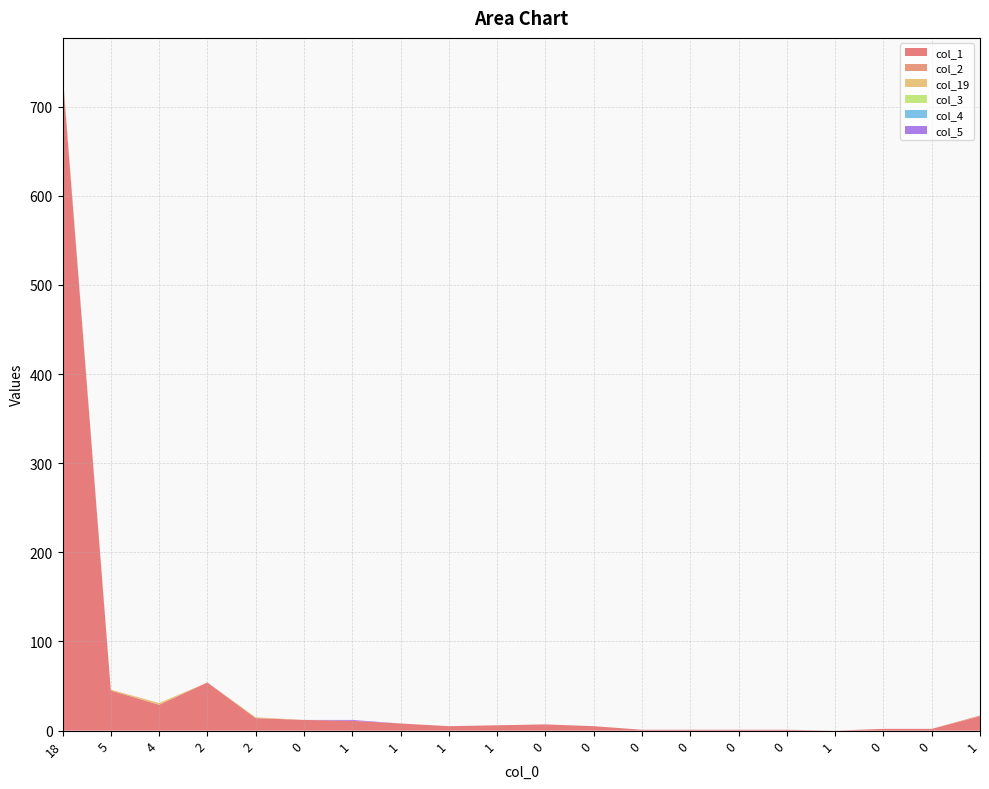

Reading left to right, what are all the values shown in this chart?

col_1: 736	45	29	54	14	12	11	8	5	6	7	5	1	1	1	1	0	2	2	16
col_2: 2	0	0	0	0	0	0	0	0	0	0	0	0	0	0	0	0	0	0	1
col_19: 0	1	2	0	1	0	0	0	0	0	0	0	0	0	0	0	0	0	0	0
col_3: 1	0	0	0	0	0	0	0	0	0	0	0	0	0	0	0	0	0	0	0
col_4: 1	0	0	0	0	0	0	0	0	0	0	0	0	0	0	0	0	0	0	0
col_5: 0	0	0	0	0	0	1	0	0	0	0	0	0	0	0	0	0	0	0	0